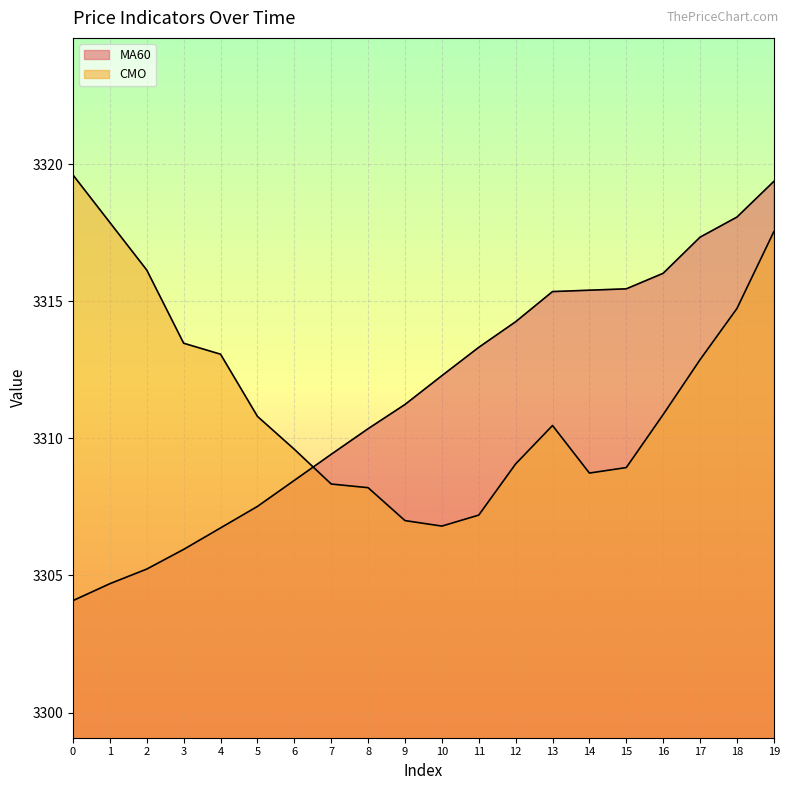

What is the value of the MA60 point at the 6th from the left?

3307.5